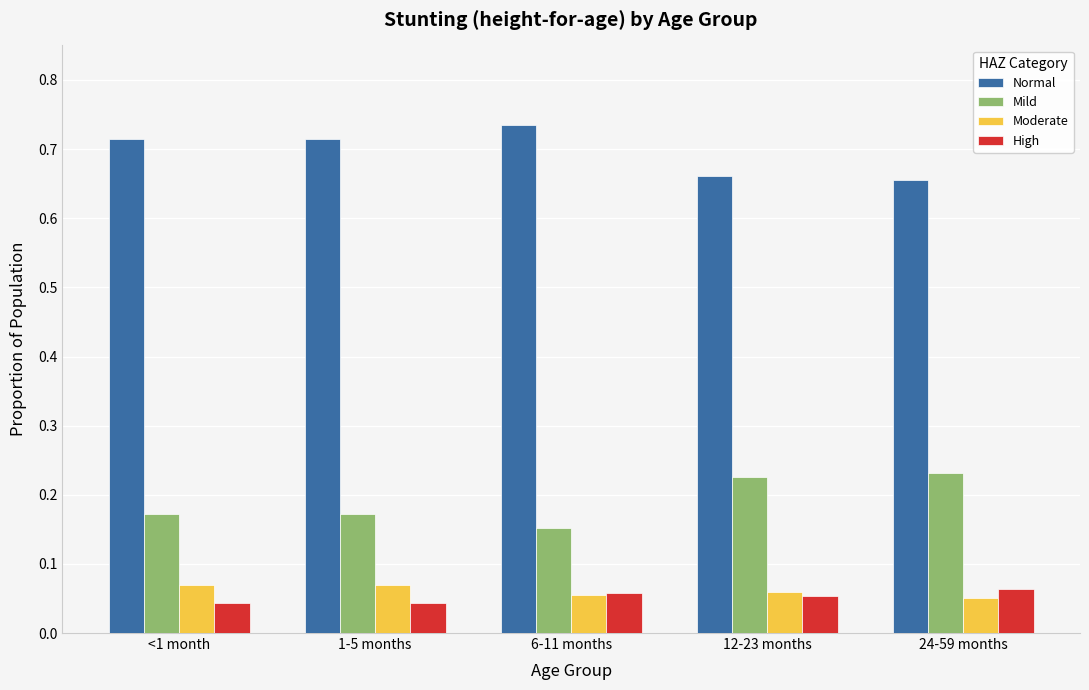

What is the sum of all Moderate values?

0.3